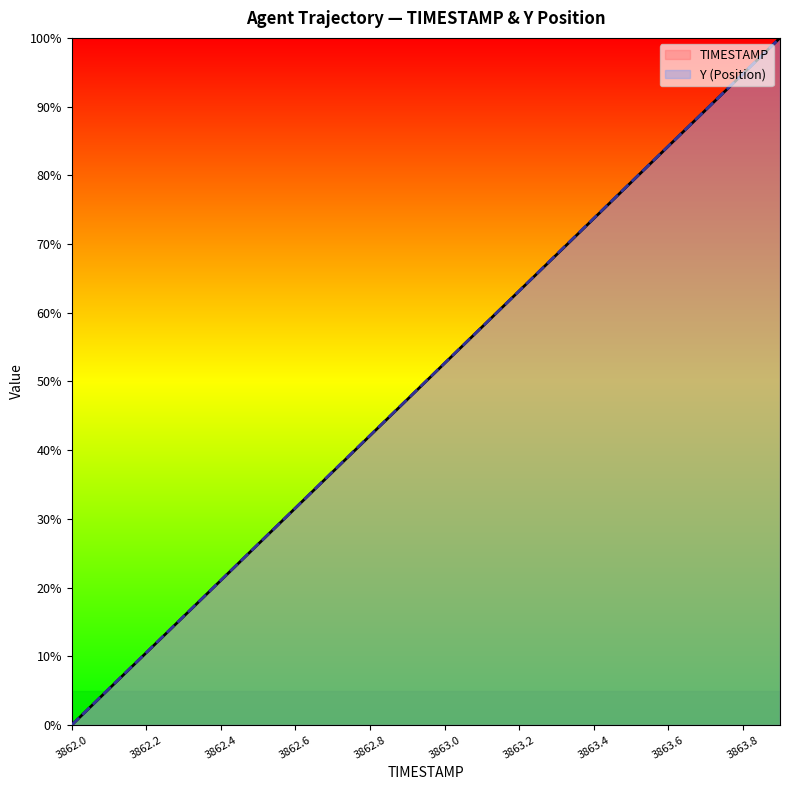

Which category has the highest value in the TIMESTAMP series?

3863.9